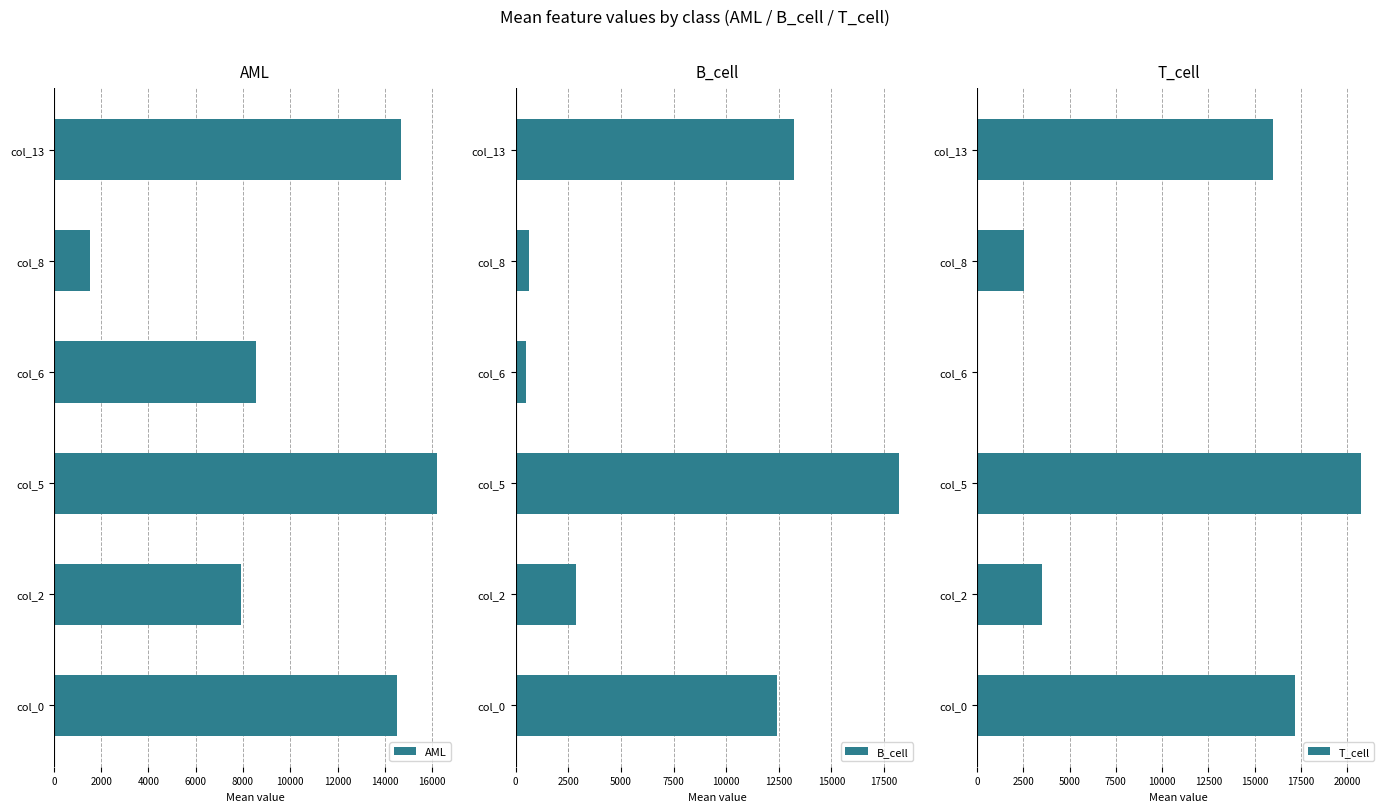

What is the difference between the maximum and second lowest values in the AML series?

8297.5